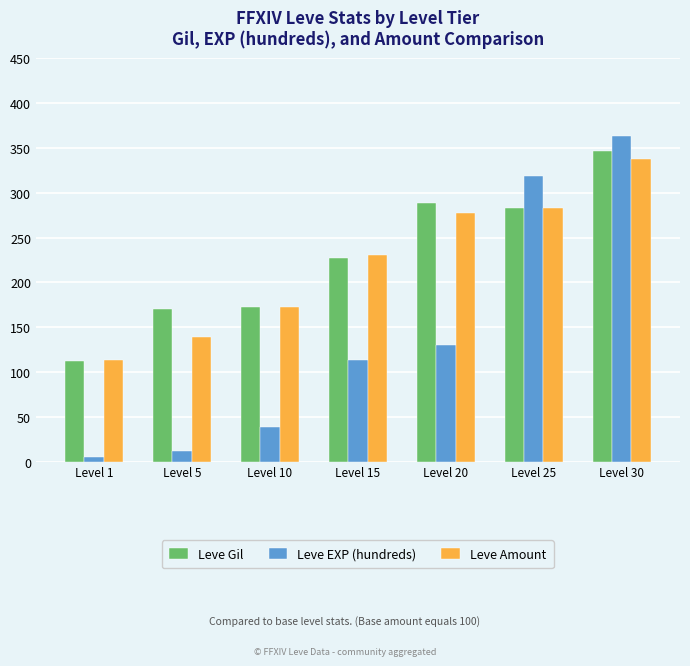

How many bars are there in total?

21